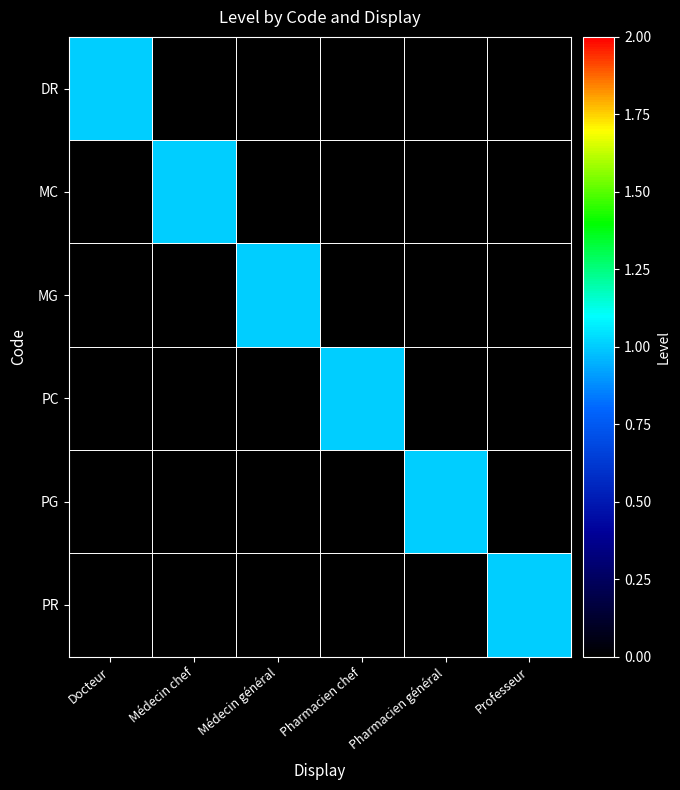

Which label corresponds to the largest value in the chart?

Docteur